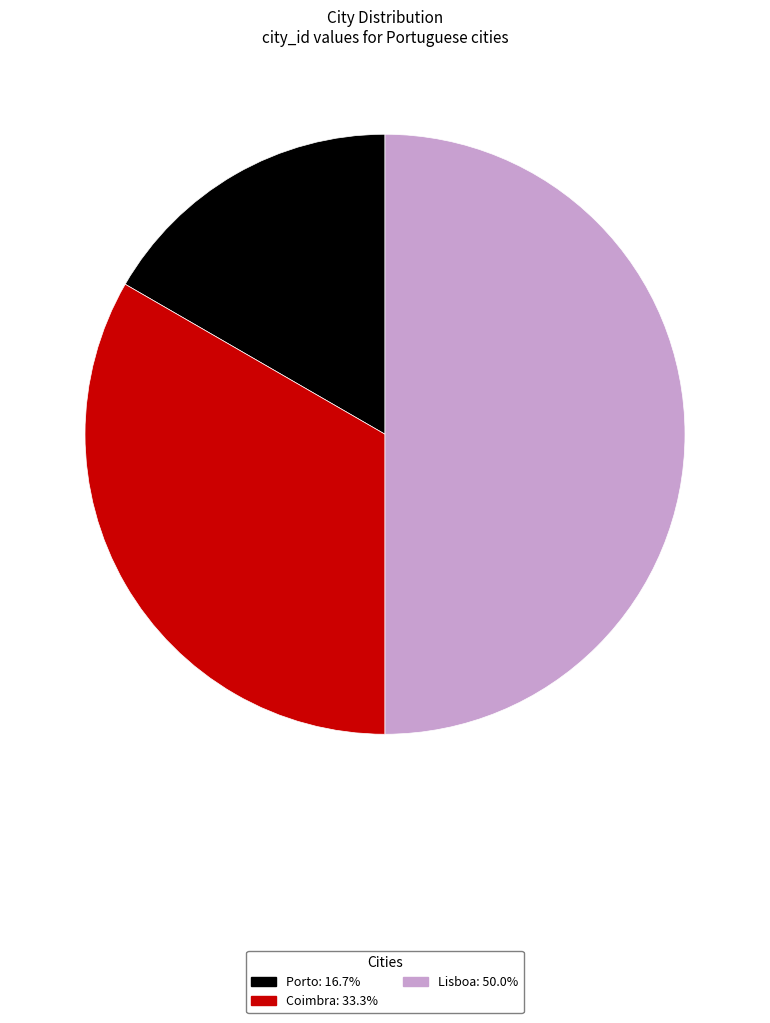

Does Coimbra account for over 50% of the chart?

No